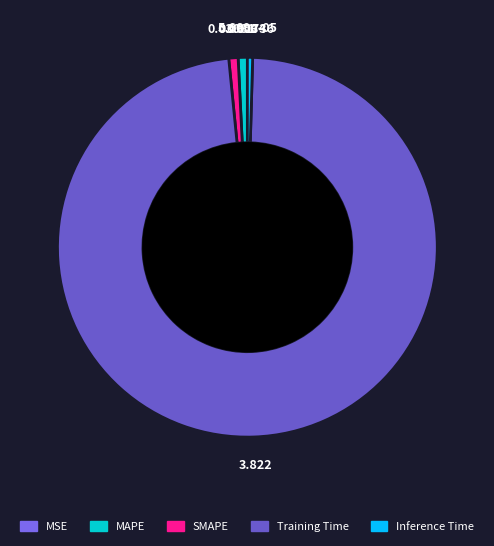

True or false: SMAPE accounts for 8% of the total.

False